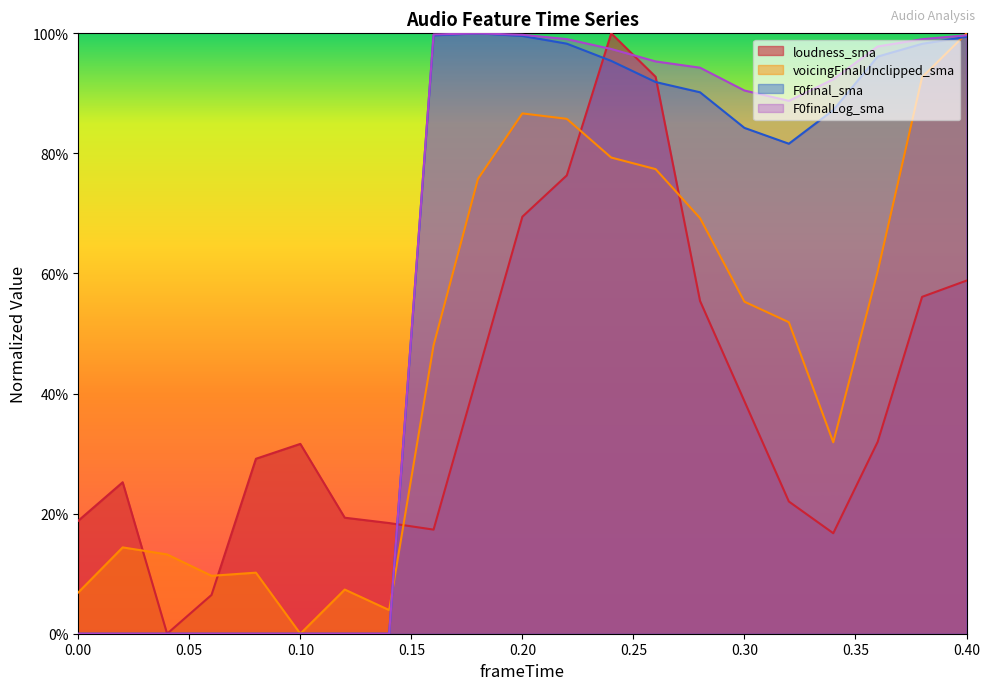

Does the chart display data point markers on the line(s)?

No